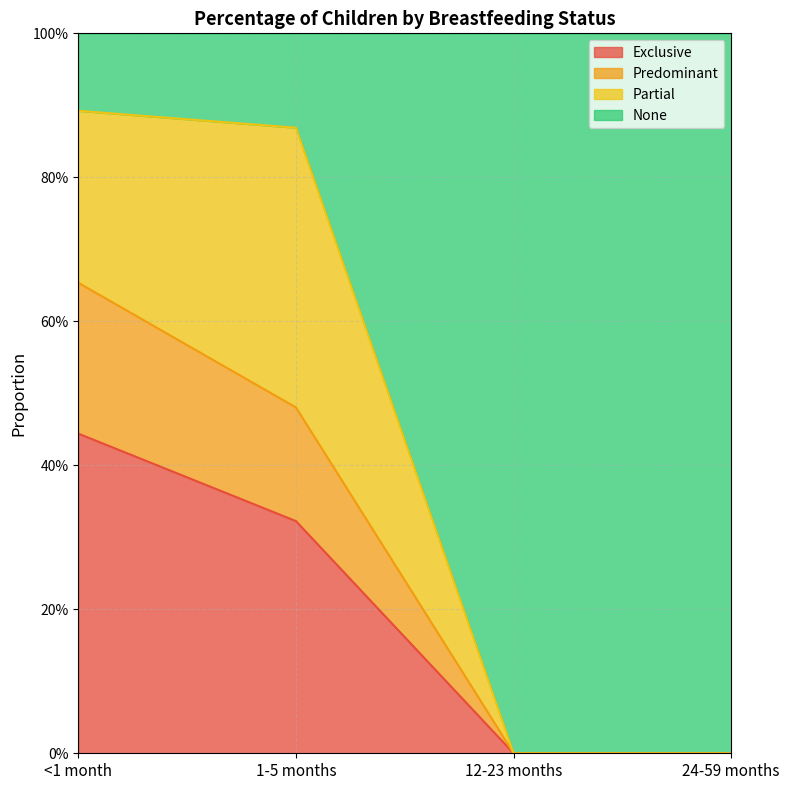

What is the label of the 3rd point from the left?

12-23 months